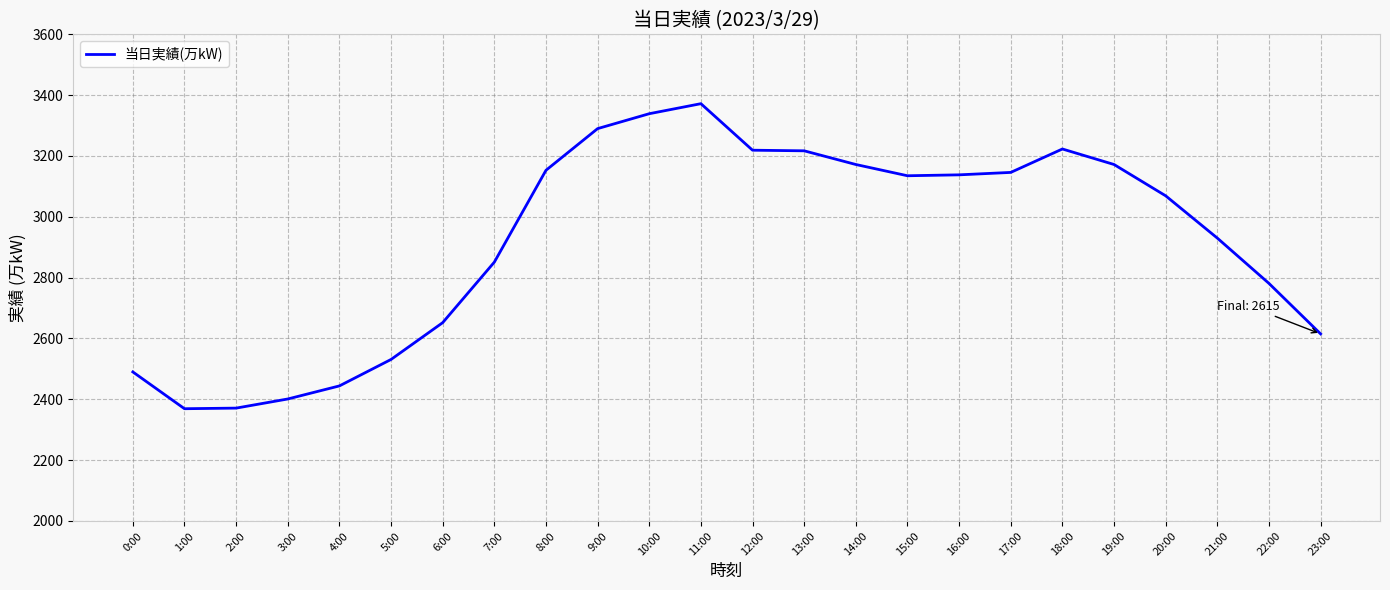

What is the difference between the values at 3:00 and 0:00?

89